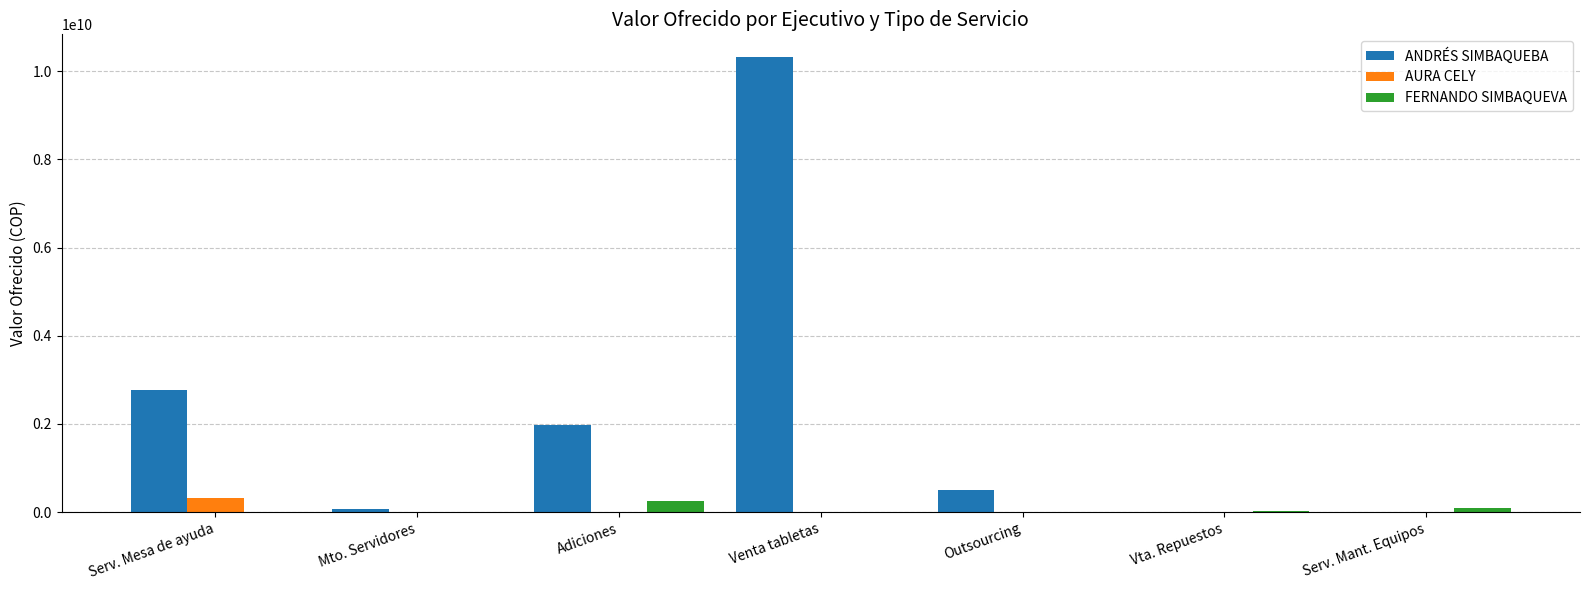

Are the bars horizontal?

No